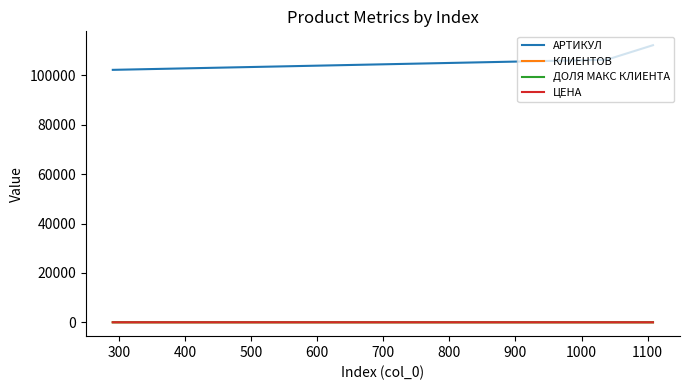

What is the maximum value for АРТИКУЛ?

112278.0